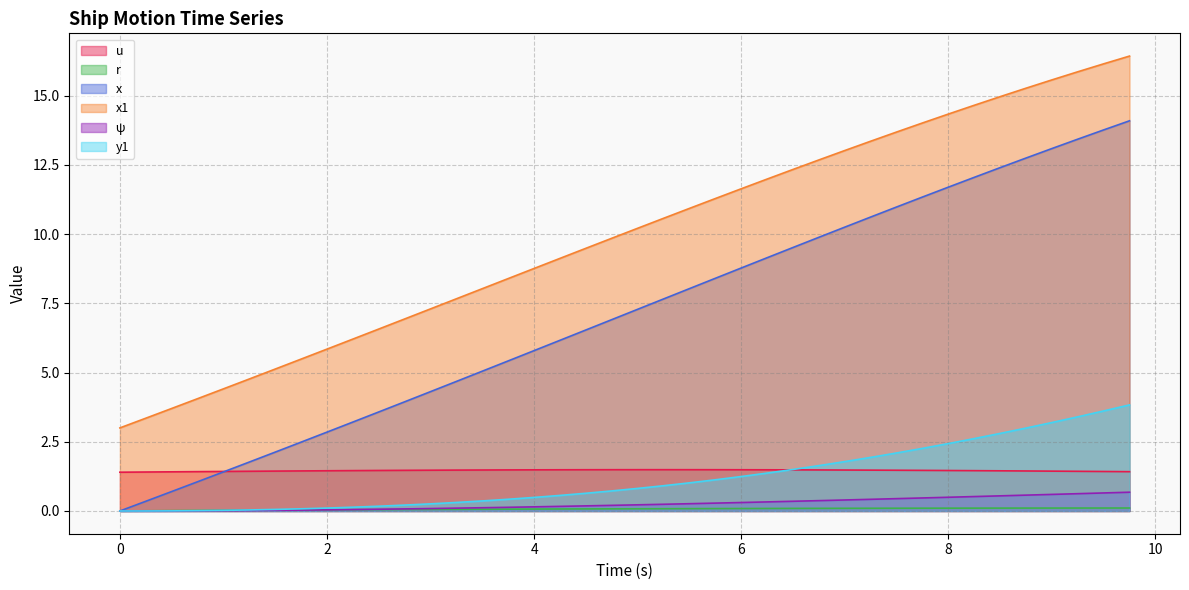

What is the label of the 9th point from the left?

2.0